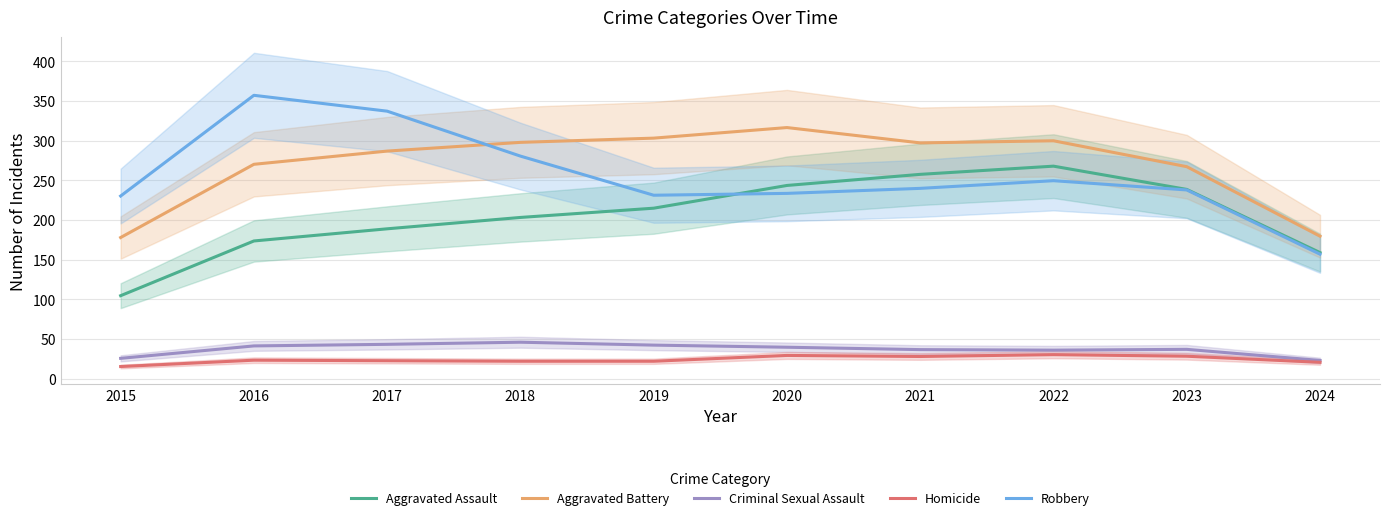

How many distinct data groups are displayed?

5